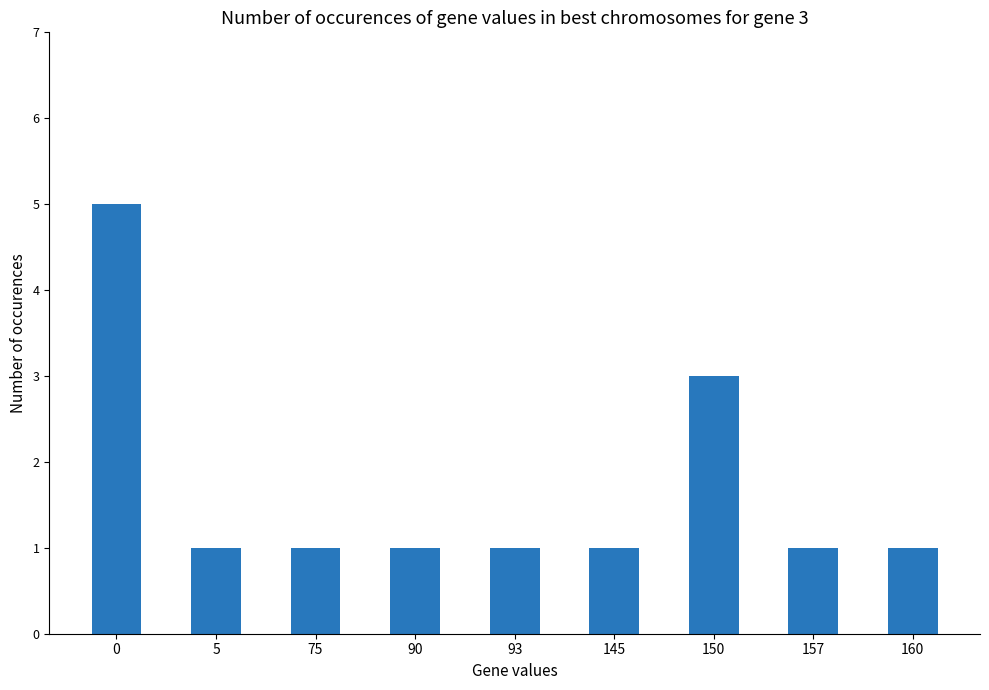

Are the bars grouped side by side (vs. stacked)?

No